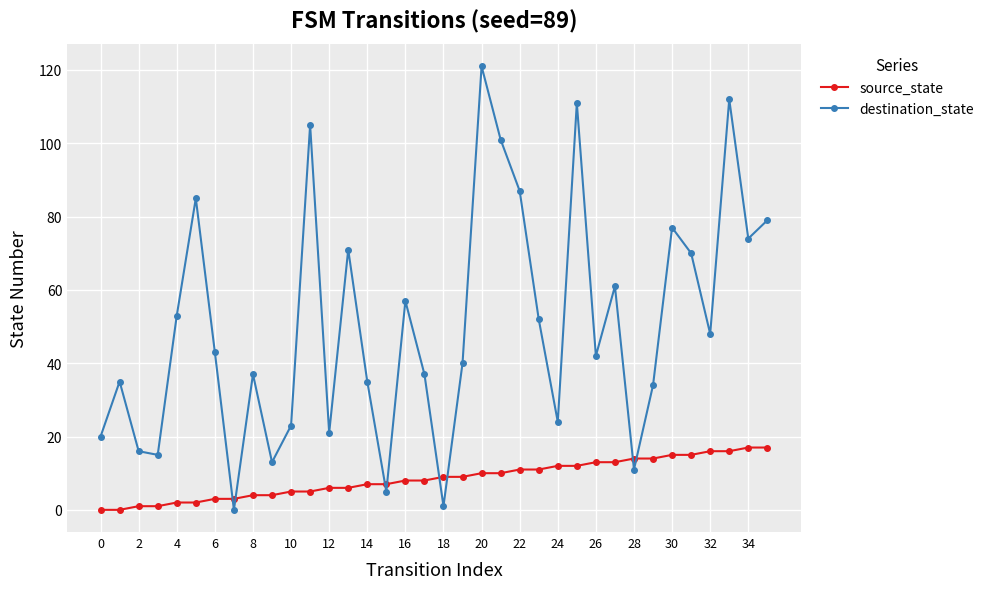

How many data points does each series have?

36